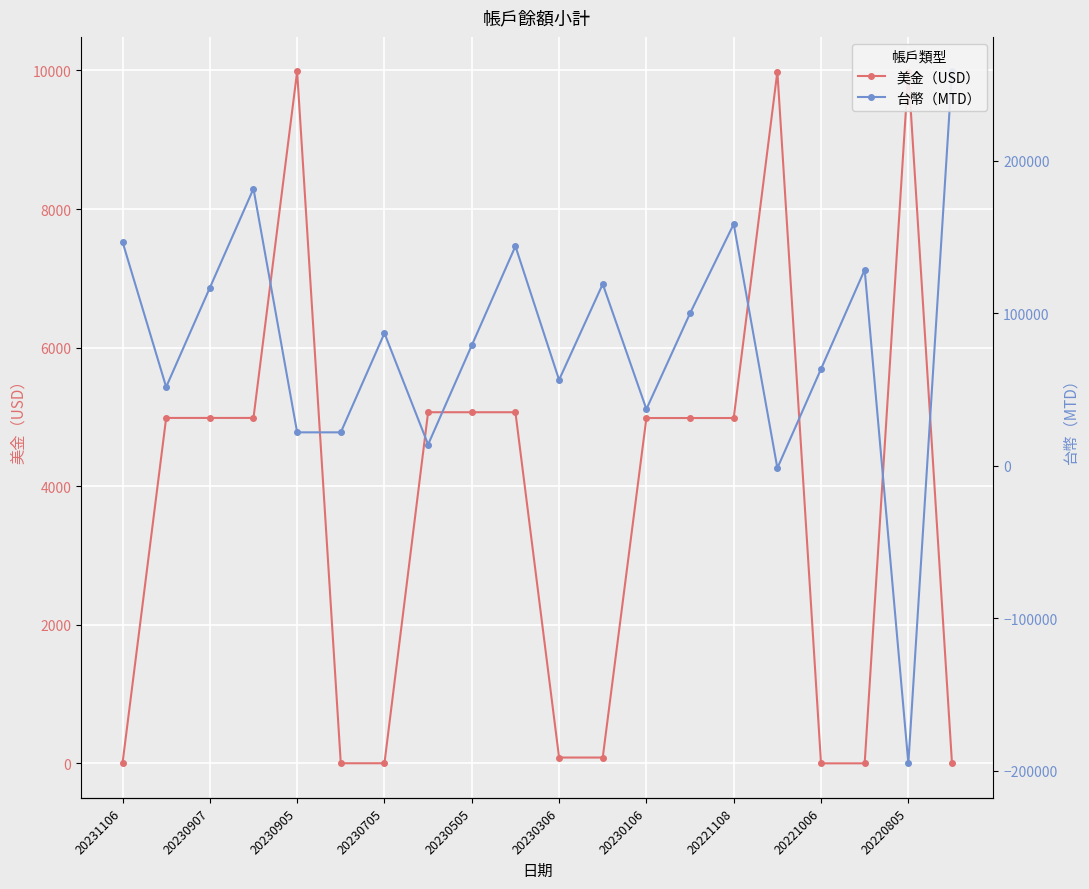

What is the difference between the maximum and minimum values in the 美金（USD） series?

9985.0